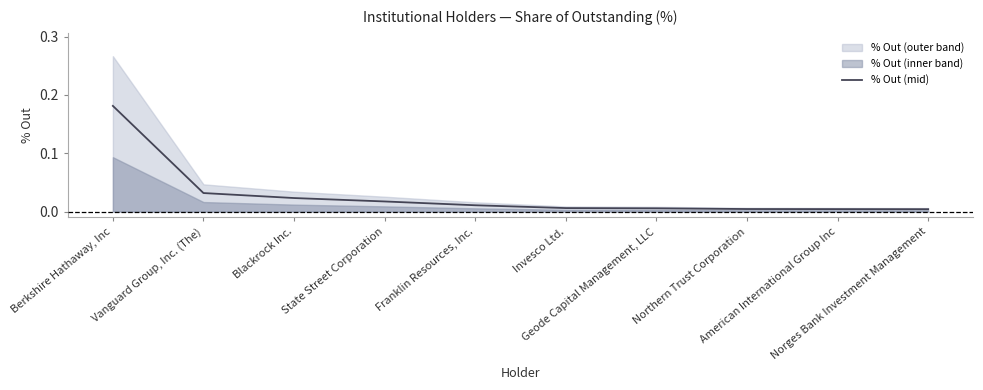

What is the label of the 1st point from the left?

Berkshire Hathaway, Inc